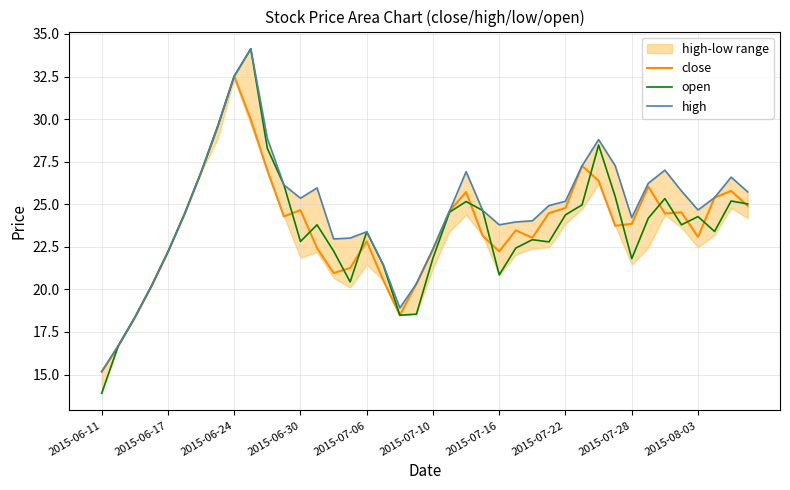

Which has a higher value, 39 or 29?

29